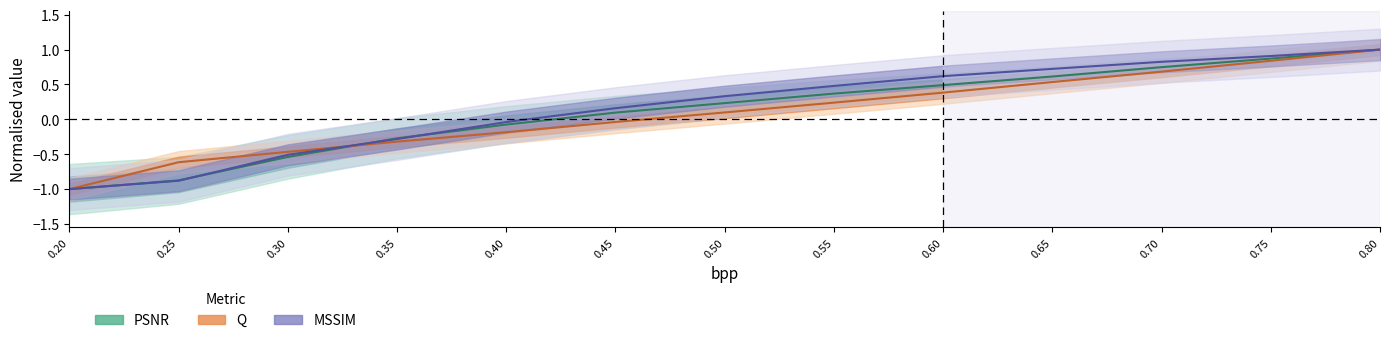

Reading left to right, list all the values displayed in this chart.

PSNR: 0.20=-1.0	0.25=-0.9	0.30=-0.5	0.35=-0.3	0.40=-0.1	0.45=0.1	0.50=0.2	0.55=0.4	0.60=0.5	0.65=0.6	0.70=0.7	0.75=0.9	0.80=1.0
Q: 0.20=-1.0	0.25=-0.6	0.30=-0.5	0.35=-0.3	0.40=-0.2	0.45=-0.0	0.50=0.1	0.55=0.2	0.60=0.4	0.65=0.5	0.70=0.7	0.75=0.8	0.80=1.0
MSSIM: 0.20=-1.0	0.25=-0.9	0.30=-0.5	0.35=-0.3	0.40=-0.0	0.45=0.2	0.50=0.3	0.55=0.5	0.60=0.6	0.65=0.7	0.70=0.8	0.75=0.9	0.80=1.0